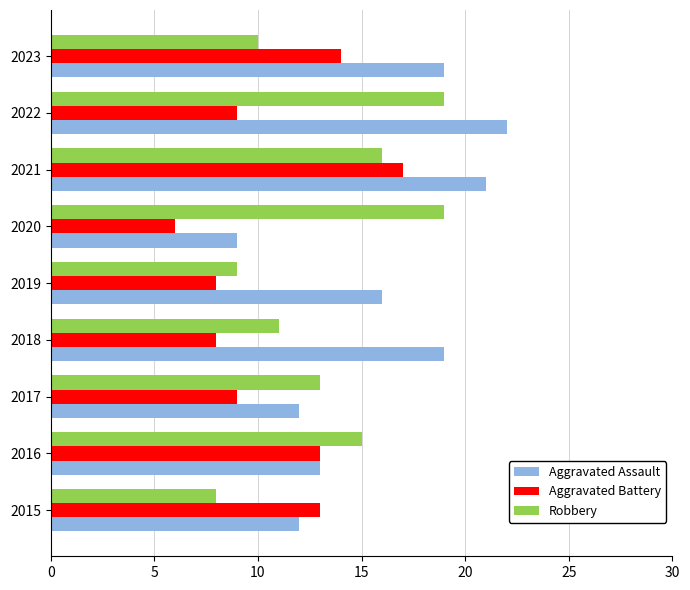

The value of Robbery at 2023 is 10. True or false?

True